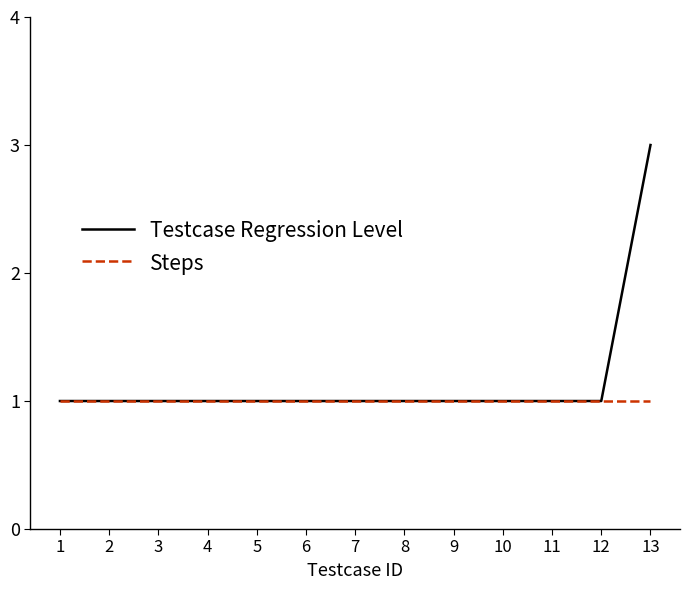

What value does the Steps series have at 11?

1